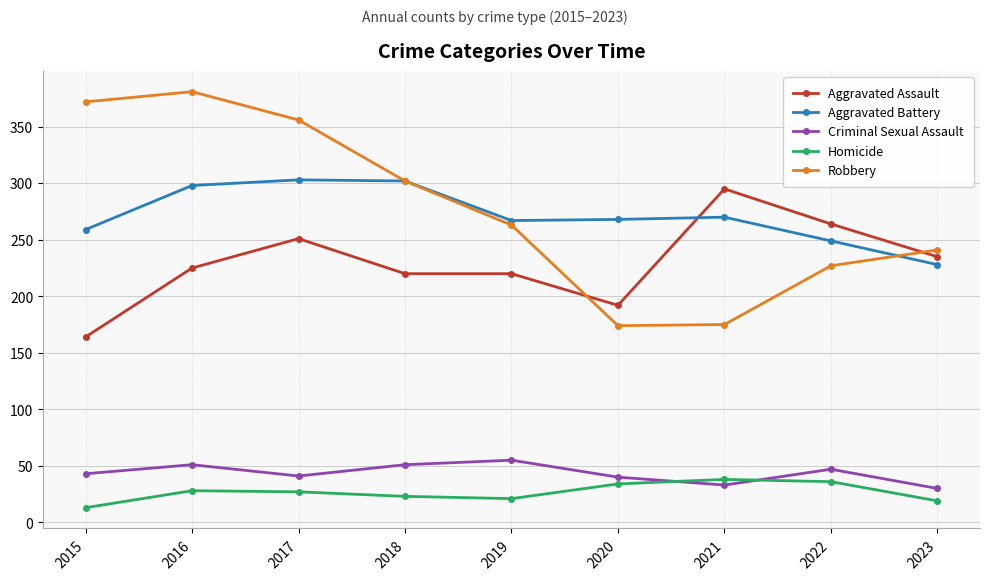

Which series has the largest total across all categories?

Robbery